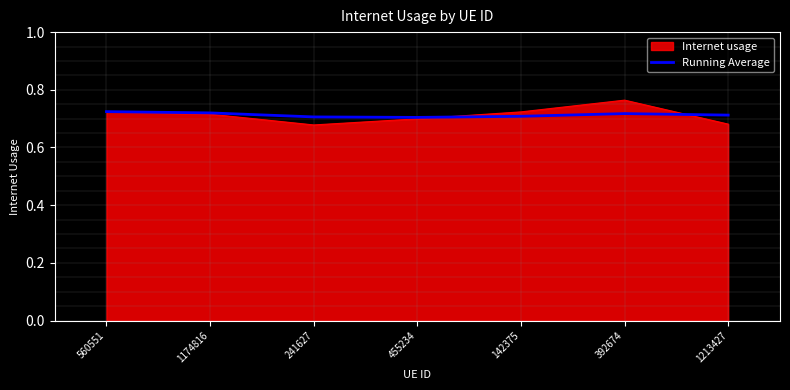

At which category does the chart reach its peak across all series?

392674